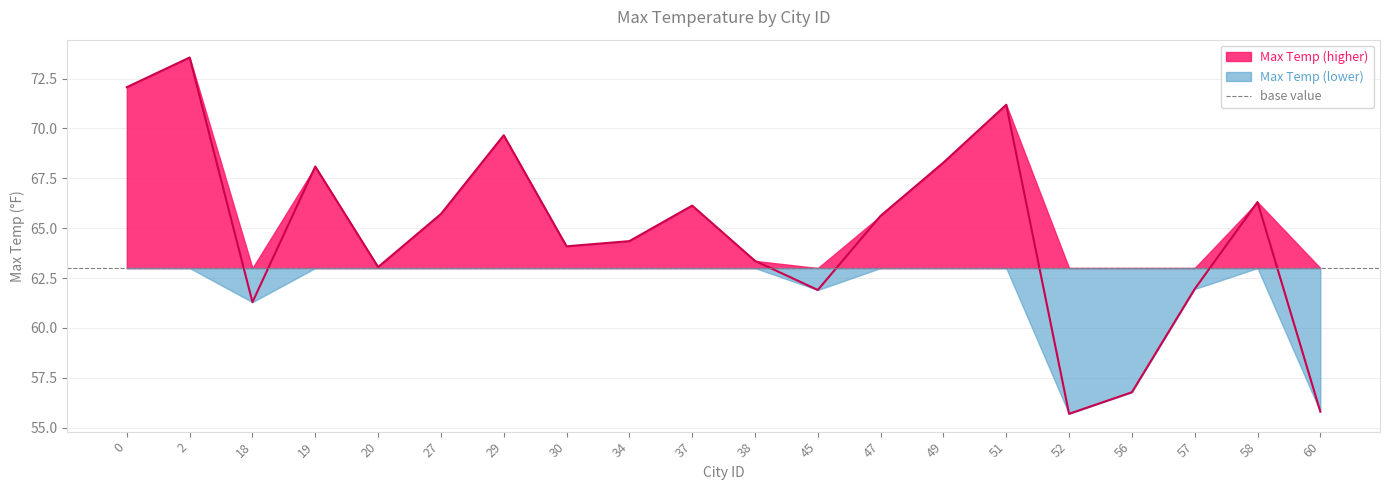

The value at 37 is 118.3. True or false?

False